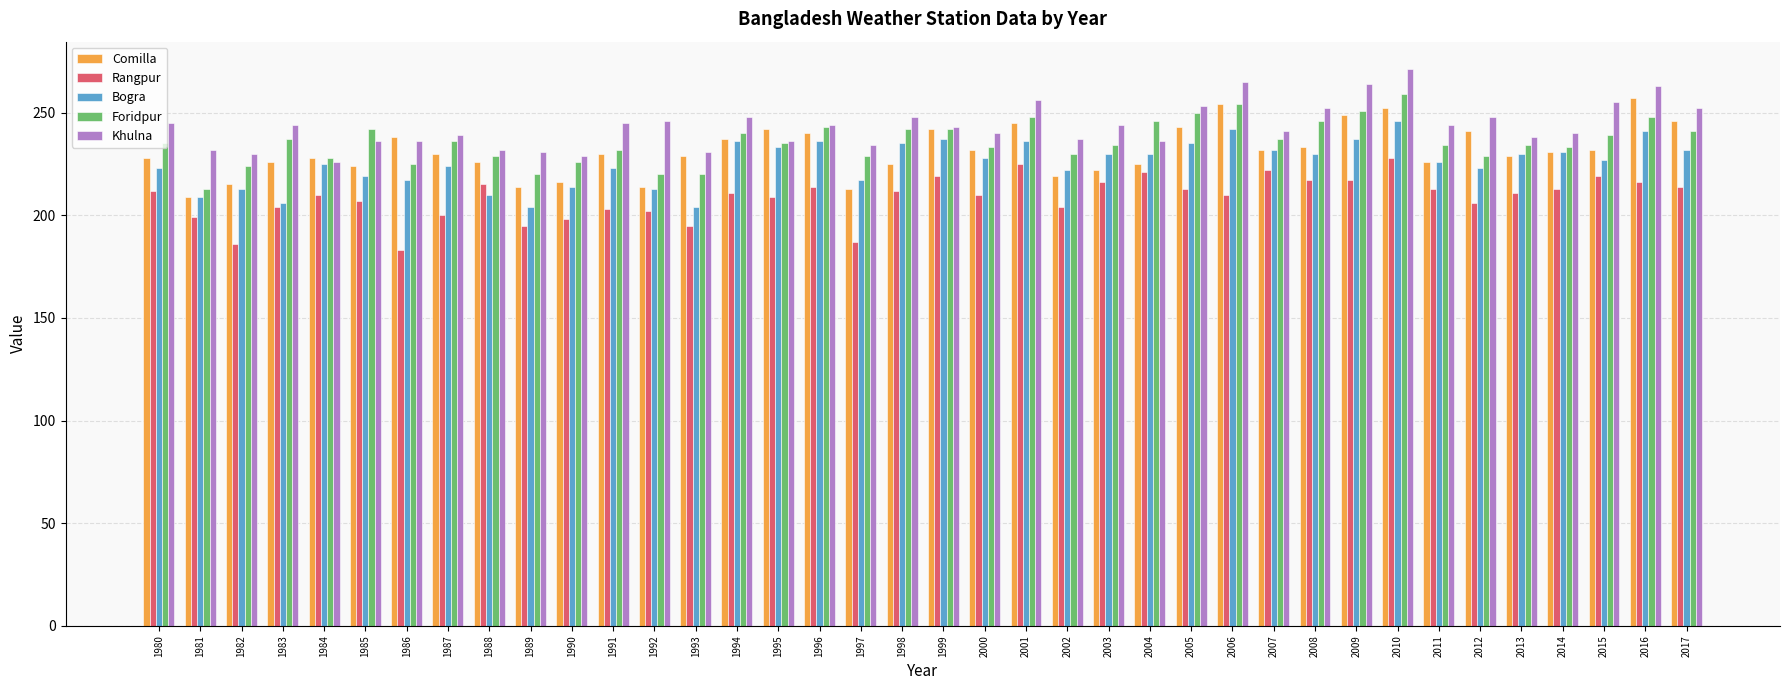

How many distinct data groups are displayed?

5